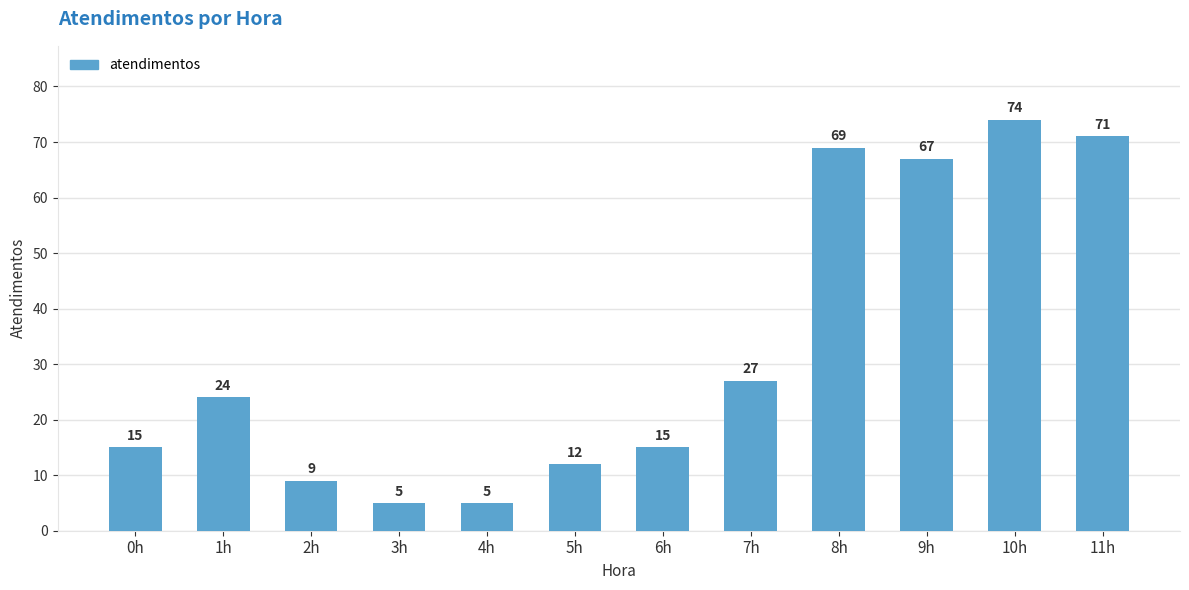

The chart shows a value of 27 at 7h. True or false?

True